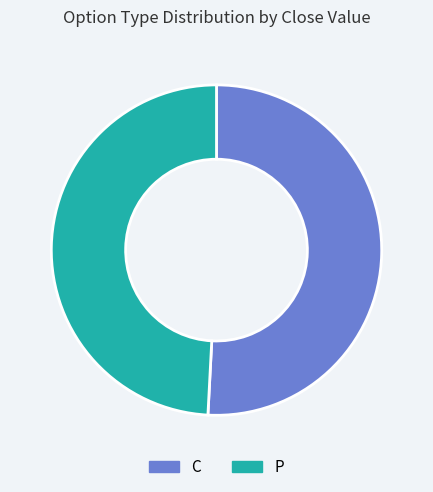

Is there any slice that represents more than half of the pie?

Yes